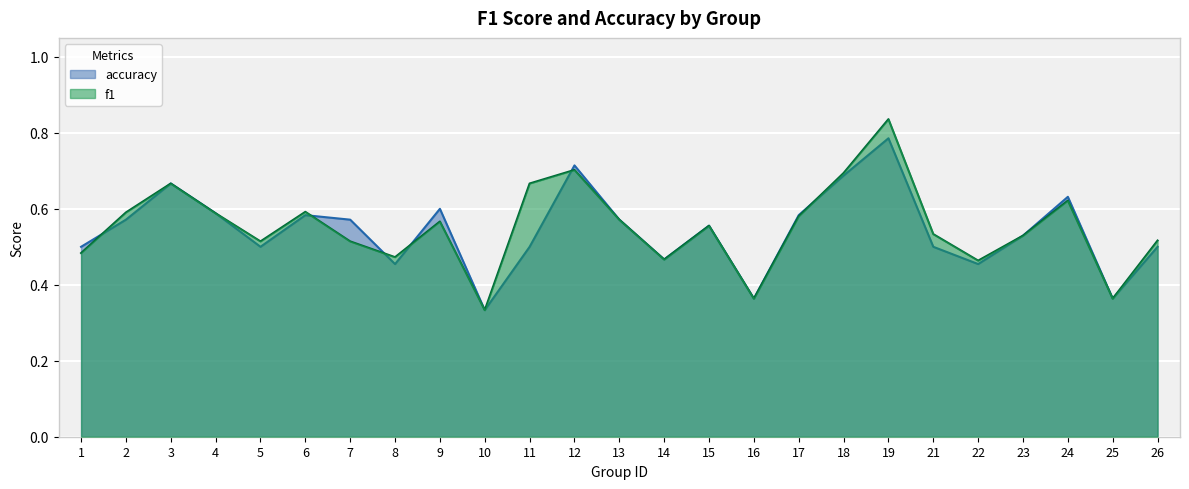

Does the chart display data point markers on the line(s)?

No